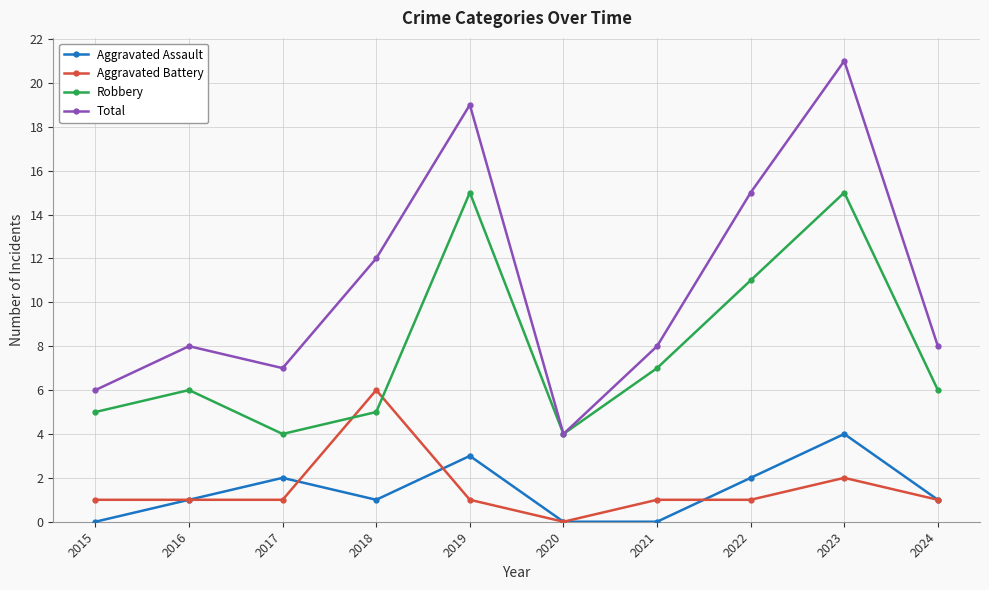

True or false: Aggravated Assault has a value of 2 at 2023.

False